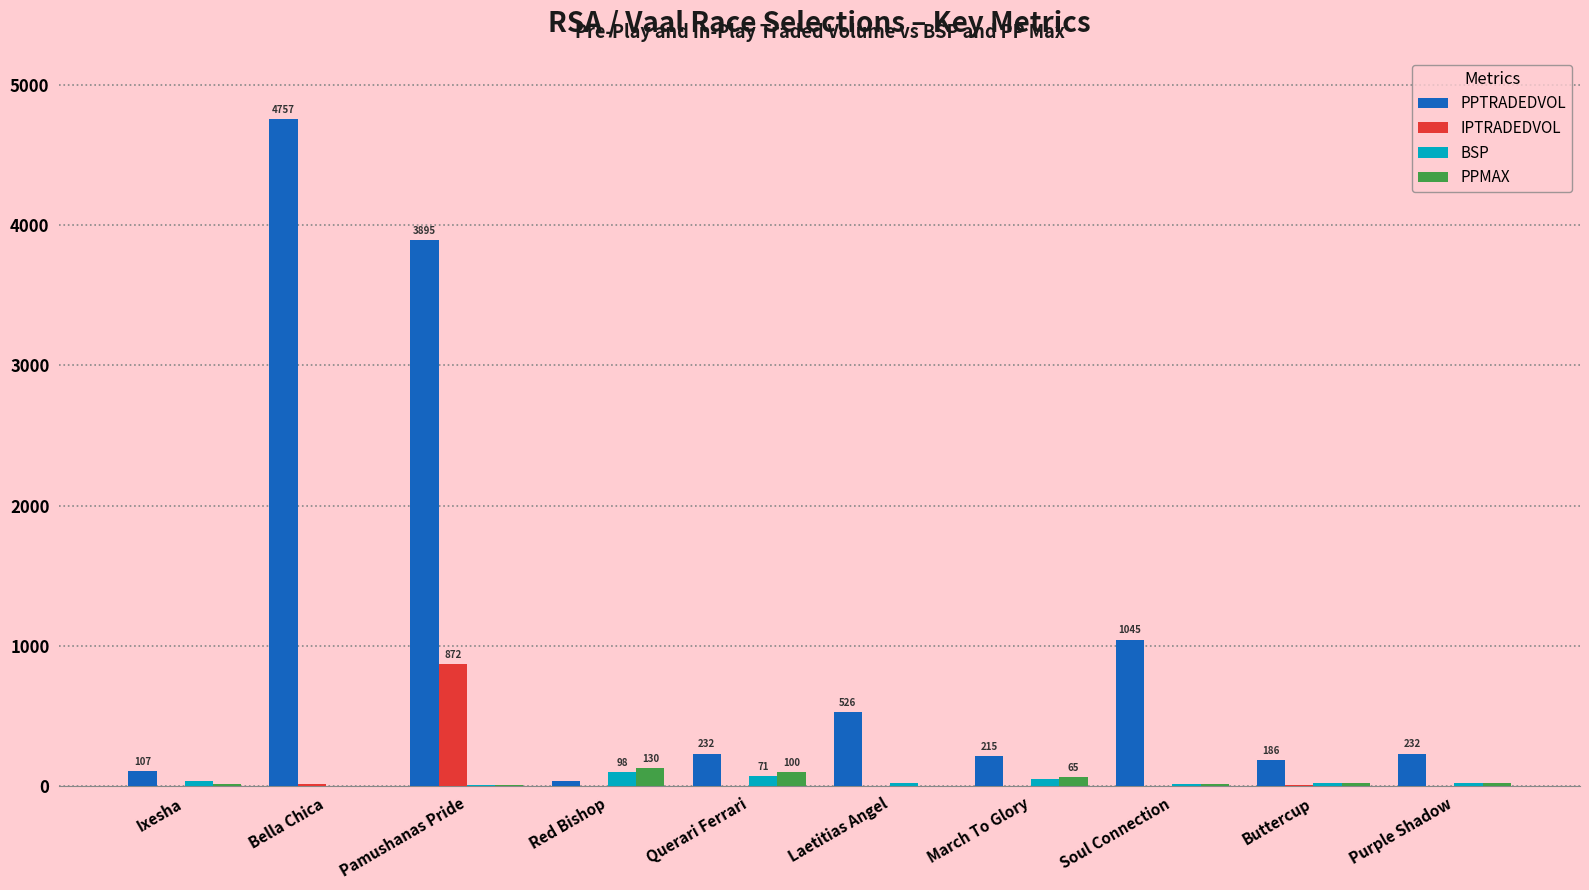

What is the difference between the PPTRADEDVOL values at March To Glory and Laetitias Angel?

311.0